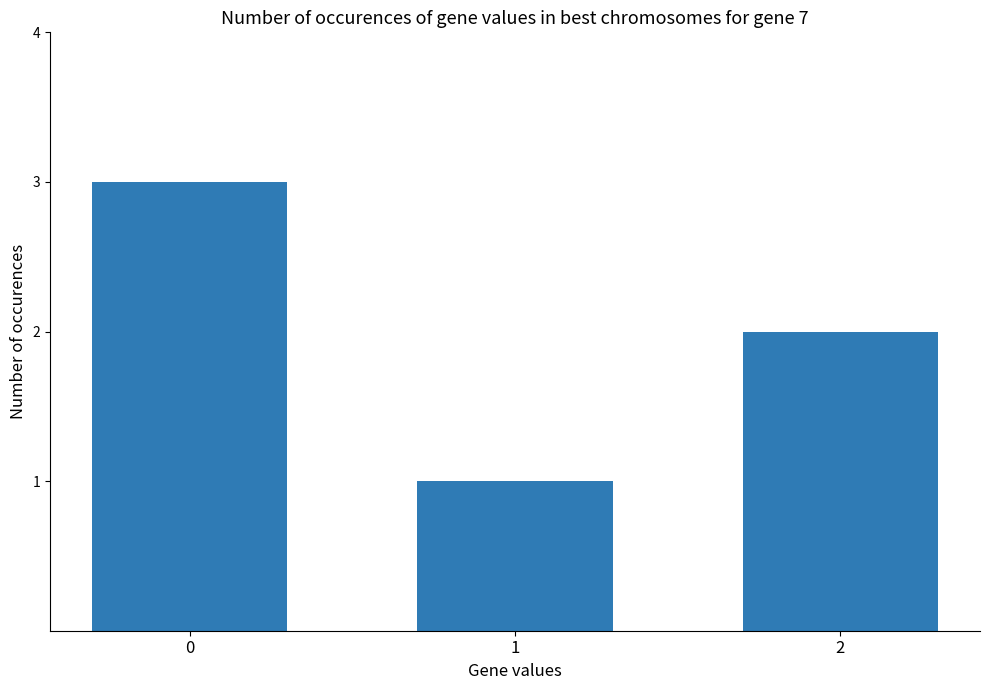

What is the maximum value shown in the chart?

3